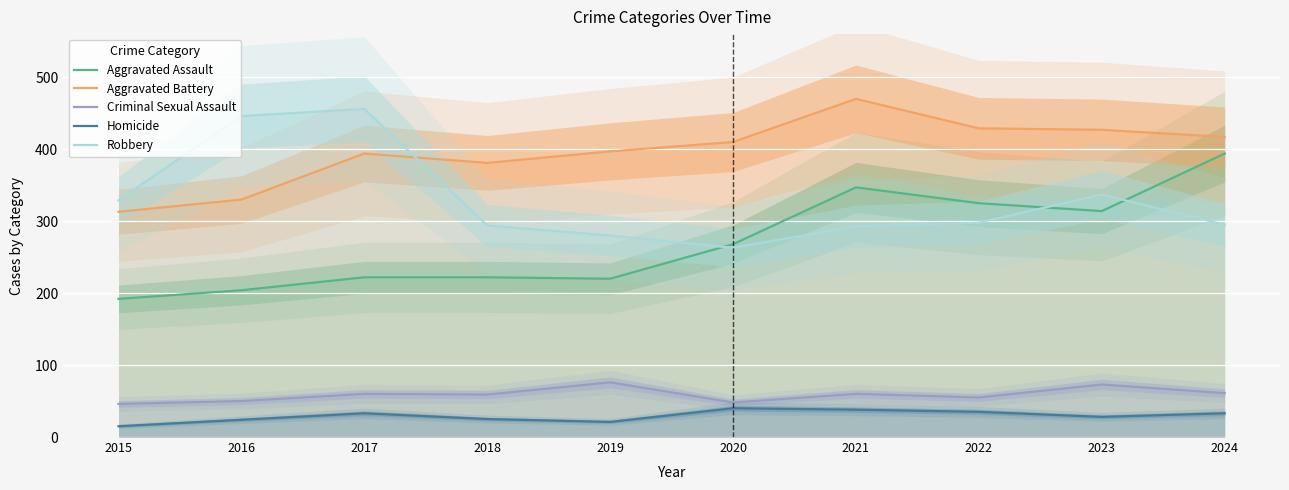

What are all the series names shown in the legend?

Aggravated Assault, Aggravated Battery, Criminal Sexual Assault, Homicide, Robbery